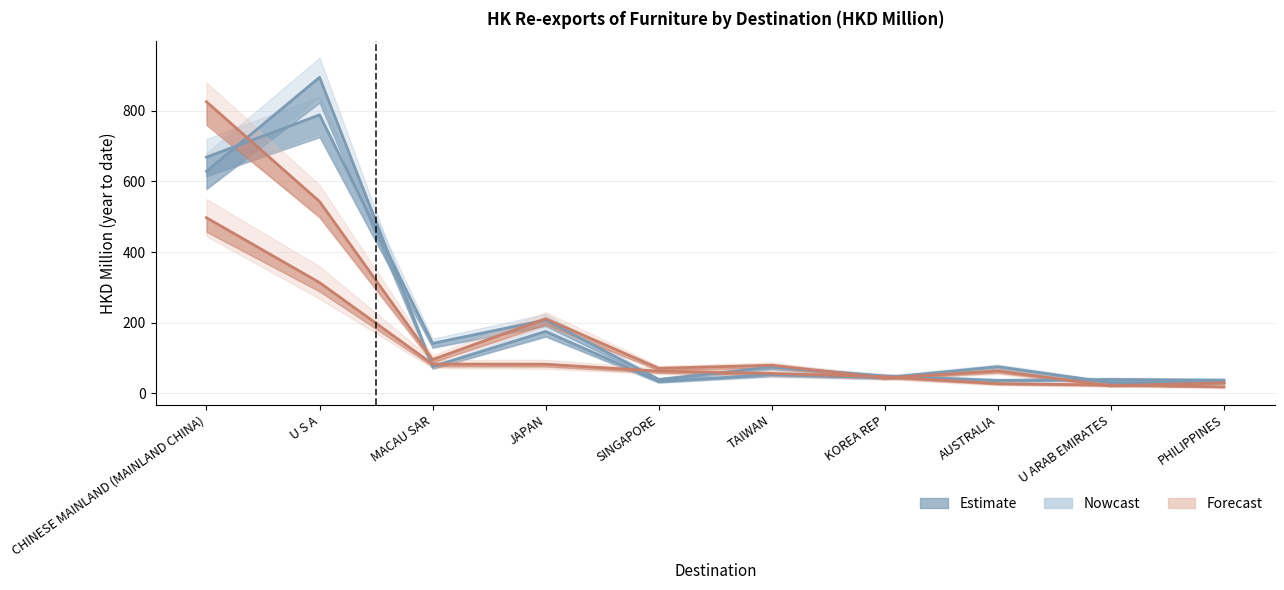

At which category does the chart reach its peak across all series?

U S A